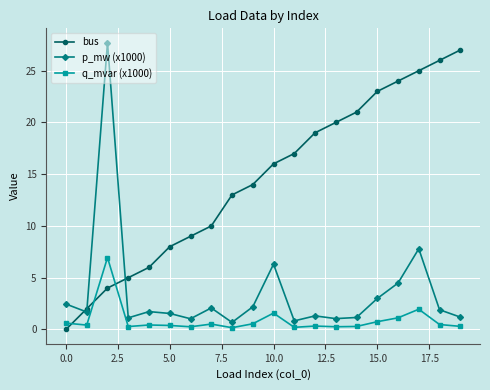

True or false: bus has more than 1 interior local peaks.

False